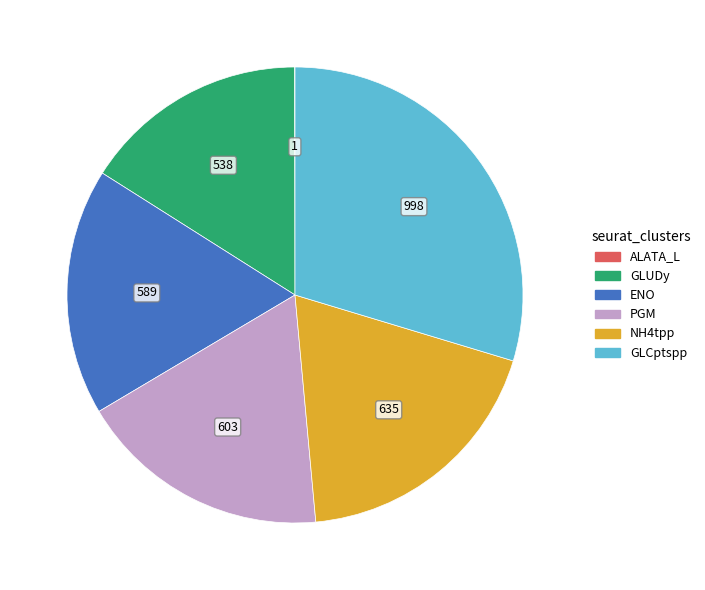

Combined, do GLUDy and PGM account for over 50%?

No